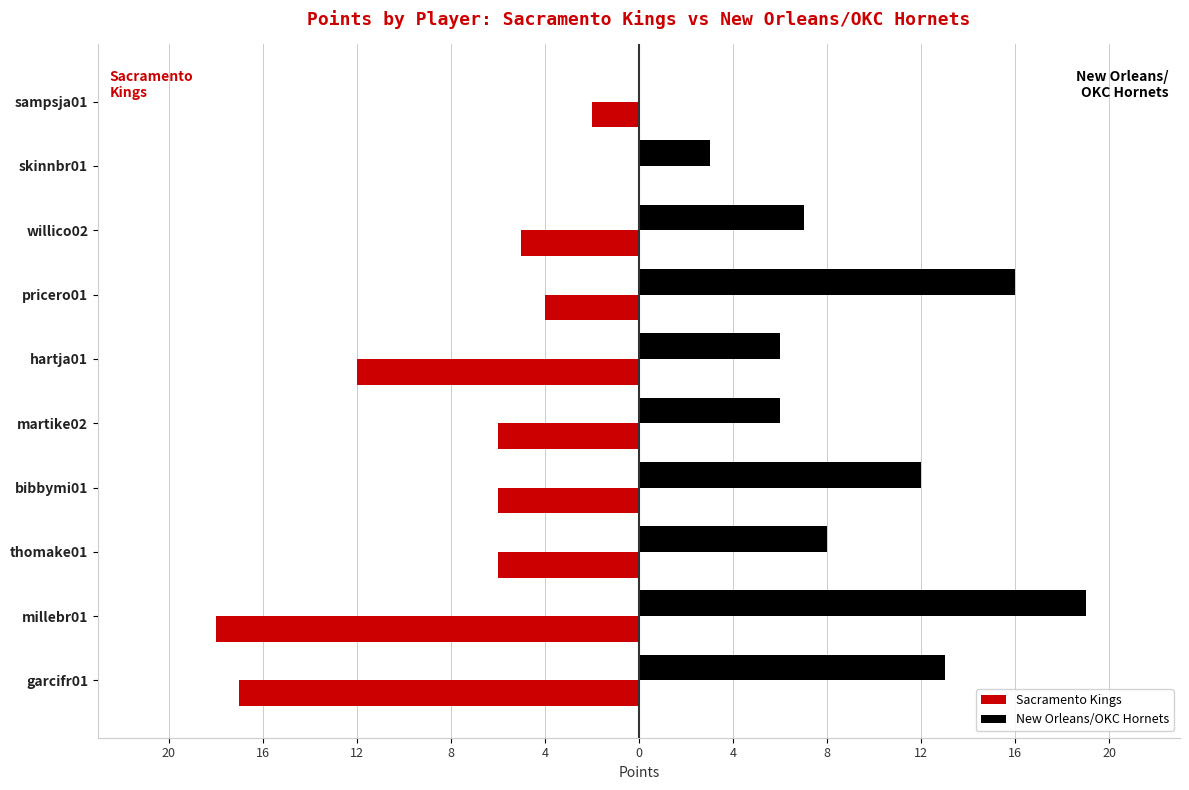

What is the maximum value shown in the chart?

19